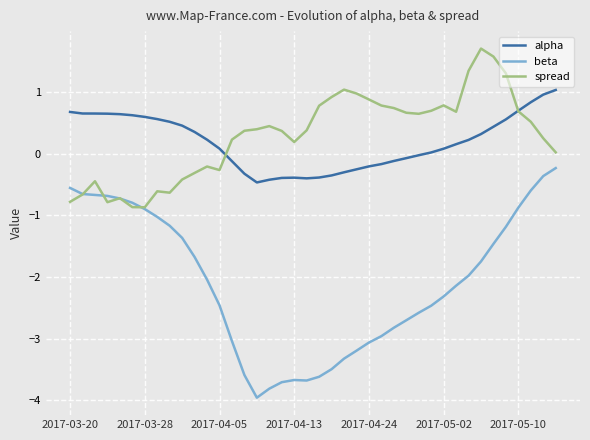

True or false: alpha and beta intersect in this chart.

False